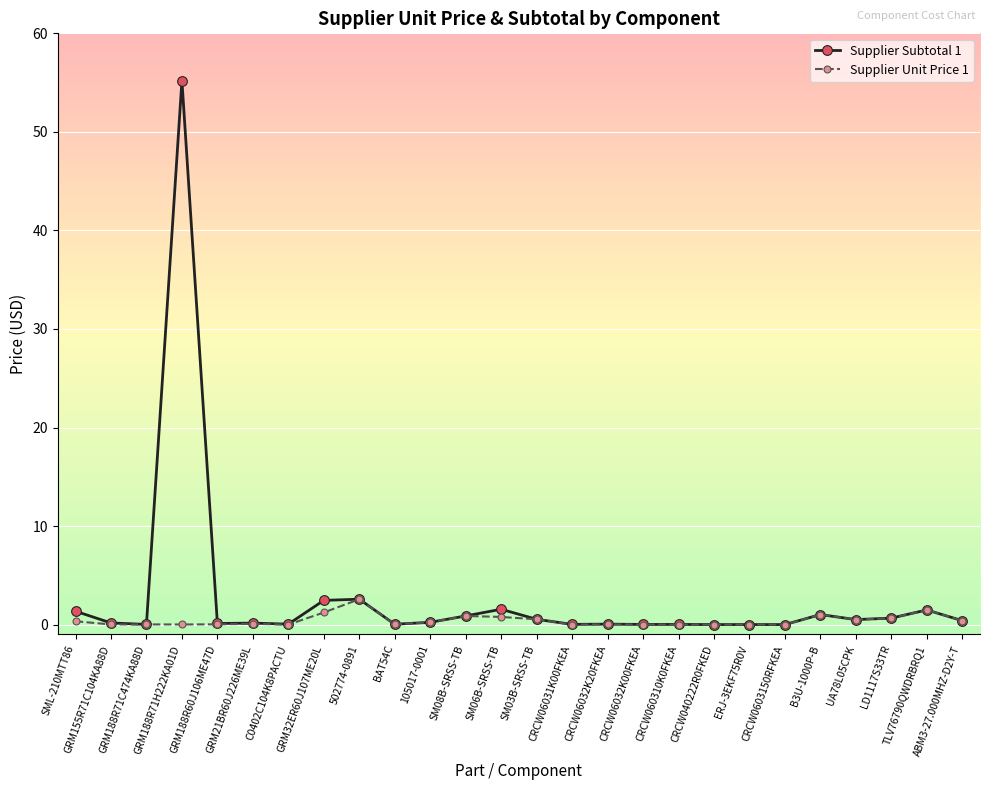

True or false: Supplier Subtotal 1 has more than 0 interior local peaks.

True